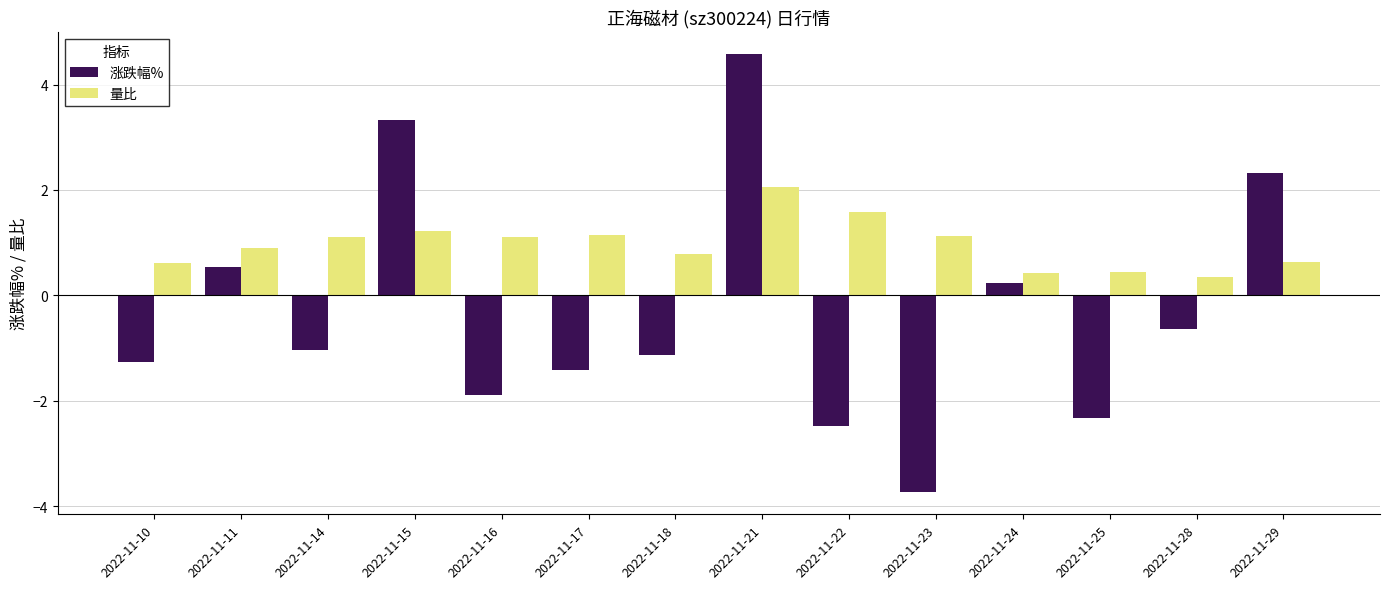

What is the sum of the 量比 values at 2022-11-22 and 2022-11-15?

2.8